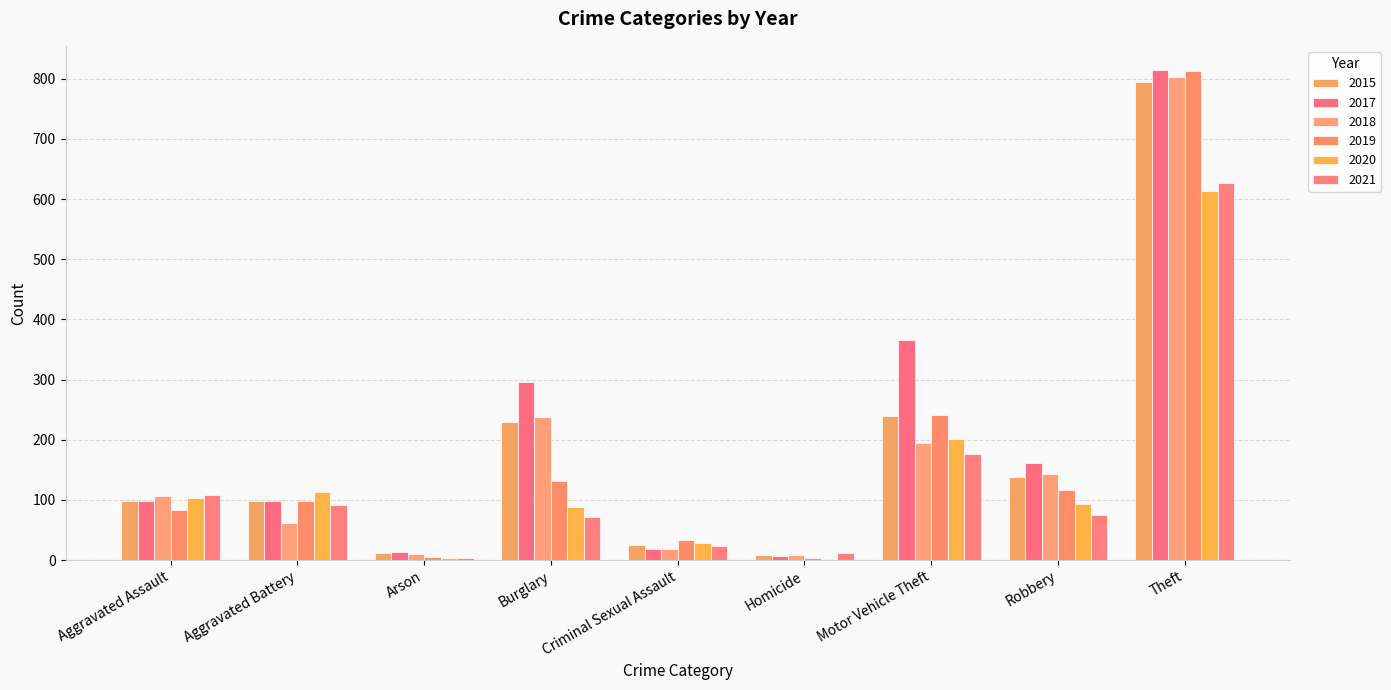

Reading right to left, extract all data points from this chart.

2015: Theft=795	Robbery=139	Motor Vehicle Theft=240	Homicide=9	Criminal Sexual Assault=26	Burglary=230	Arson=12	Aggravated Battery=99	Aggravated Assault=99
2017: Theft=814	Robbery=162	Motor Vehicle Theft=366	Homicide=7	Criminal Sexual Assault=19	Burglary=296	Arson=14	Aggravated Battery=99	Aggravated Assault=99
2018: Theft=803	Robbery=144	Motor Vehicle Theft=195	Homicide=9	Criminal Sexual Assault=19	Burglary=238	Arson=11	Aggravated Battery=62	Aggravated Assault=106
2019: Theft=813	Robbery=116	Motor Vehicle Theft=241	Homicide=4	Criminal Sexual Assault=33	Burglary=132	Arson=5	Aggravated Battery=98	Aggravated Assault=84
2020: Theft=613	Robbery=93	Motor Vehicle Theft=202	Homicide=2	Criminal Sexual Assault=28	Burglary=89	Arson=4	Aggravated Battery=113	Aggravated Assault=104
2021: Theft=627	Robbery=75	Motor Vehicle Theft=177	Homicide=12	Criminal Sexual Assault=23	Burglary=71	Arson=4	Aggravated Battery=91	Aggravated Assault=108